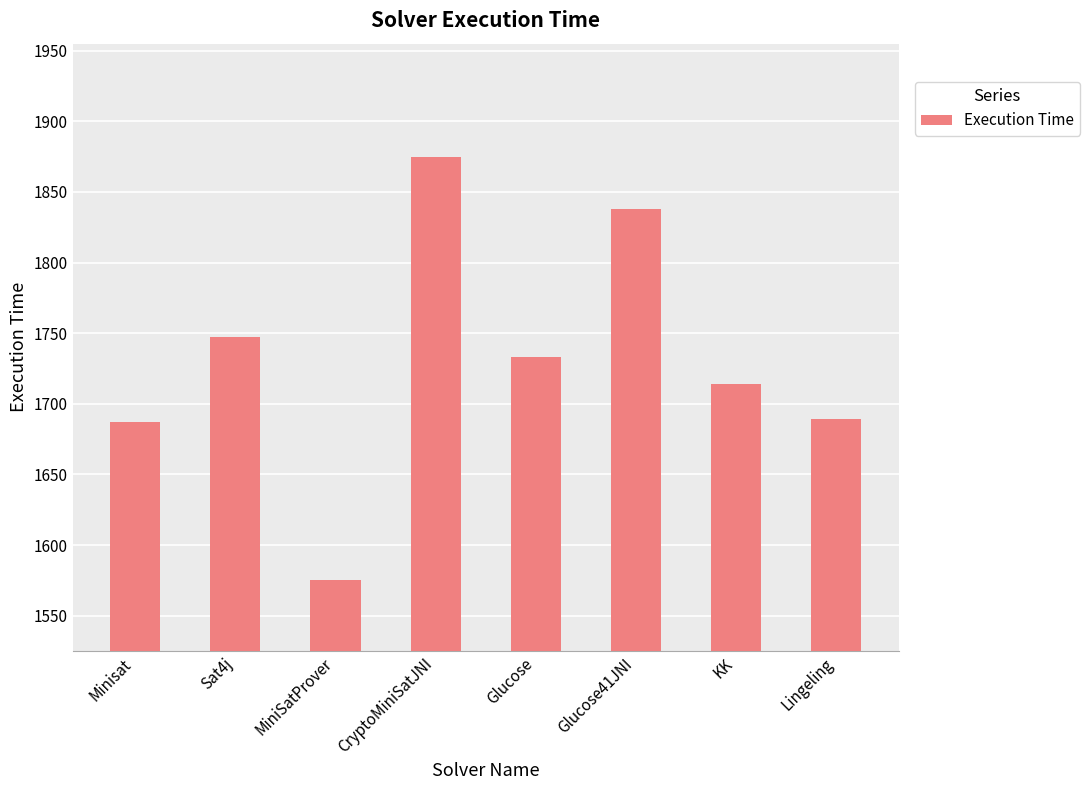

The value at Lingeling is 700. True or false?

False